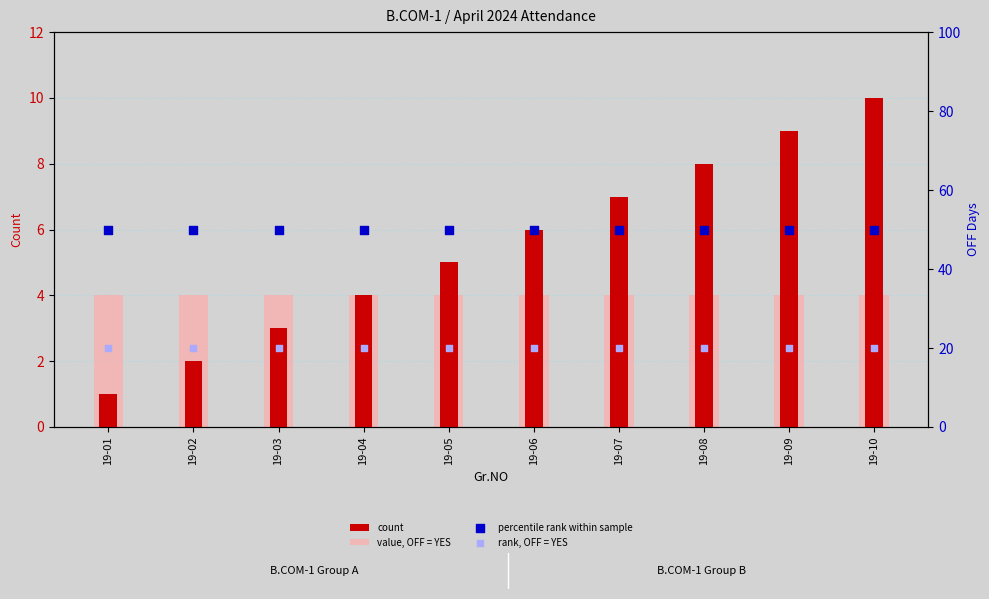

At which category is the sum across all series the highest?

19-10